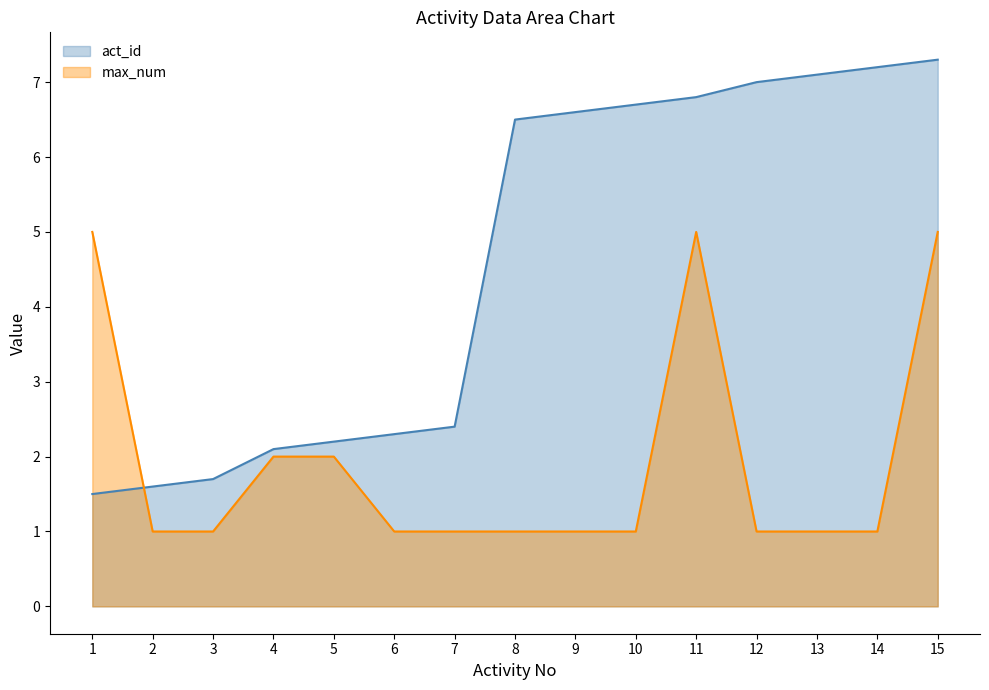

How many lines are shown in the chart?

2